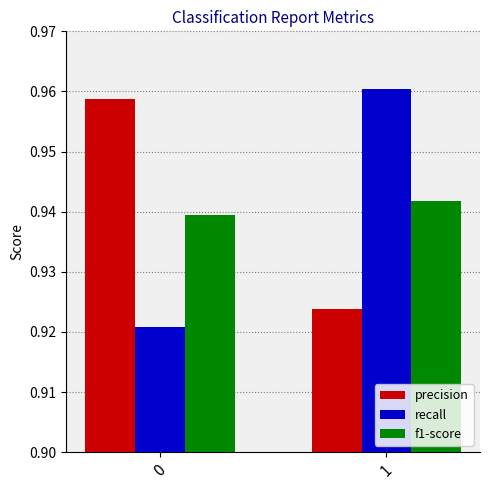

True or false: recall has a value of 1.6 at 1.

False